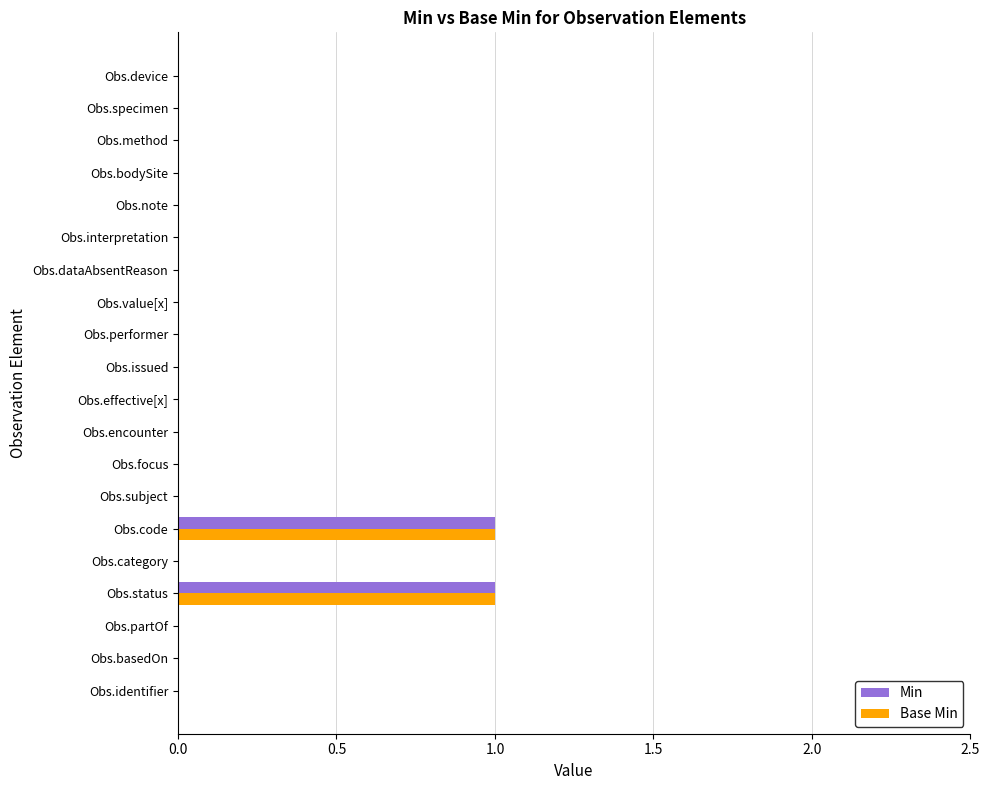

Count the Base Min values in the range 0 to 1.

20